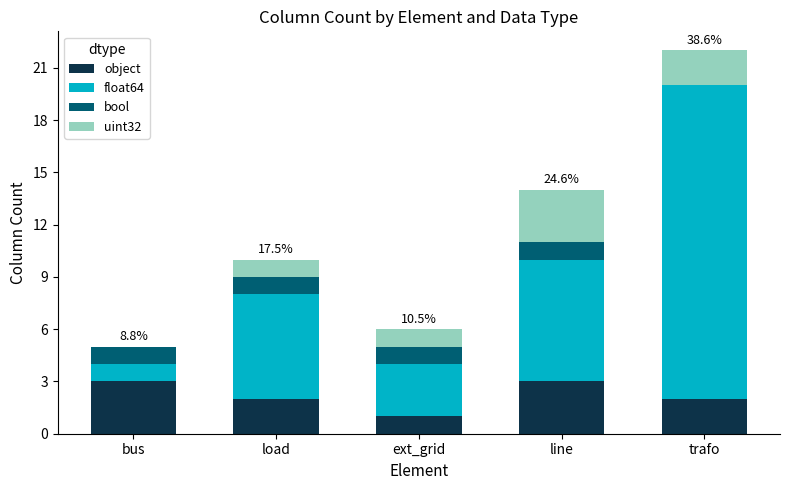

Reading left to right, list the values for the object series.

bus=3	load=2	ext_grid=1	line=3	trafo=2